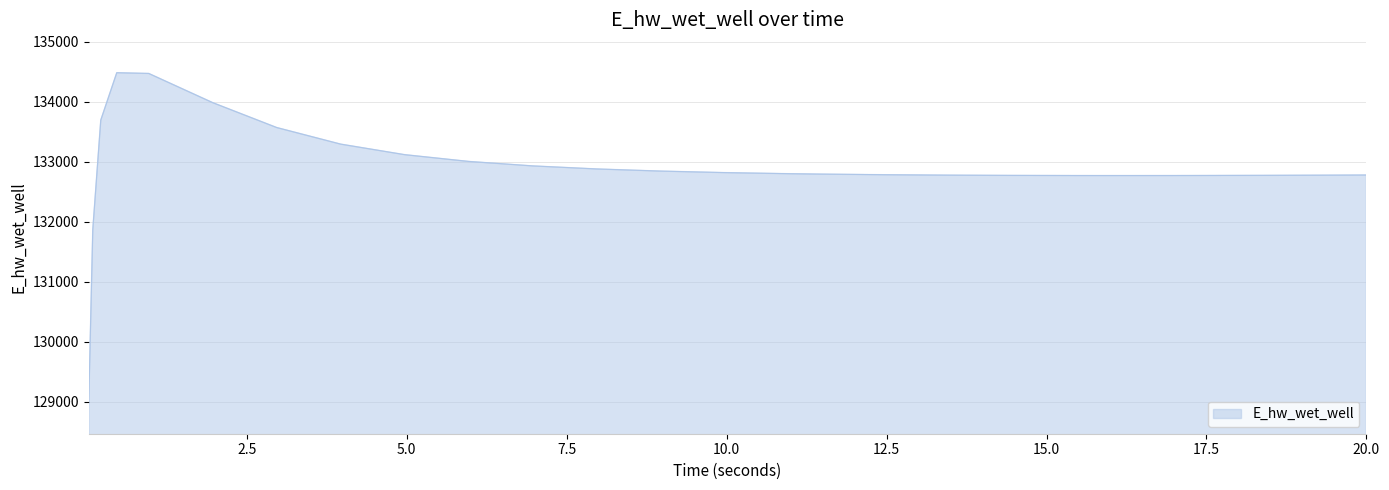

What is the smallest value displayed?

129015.8